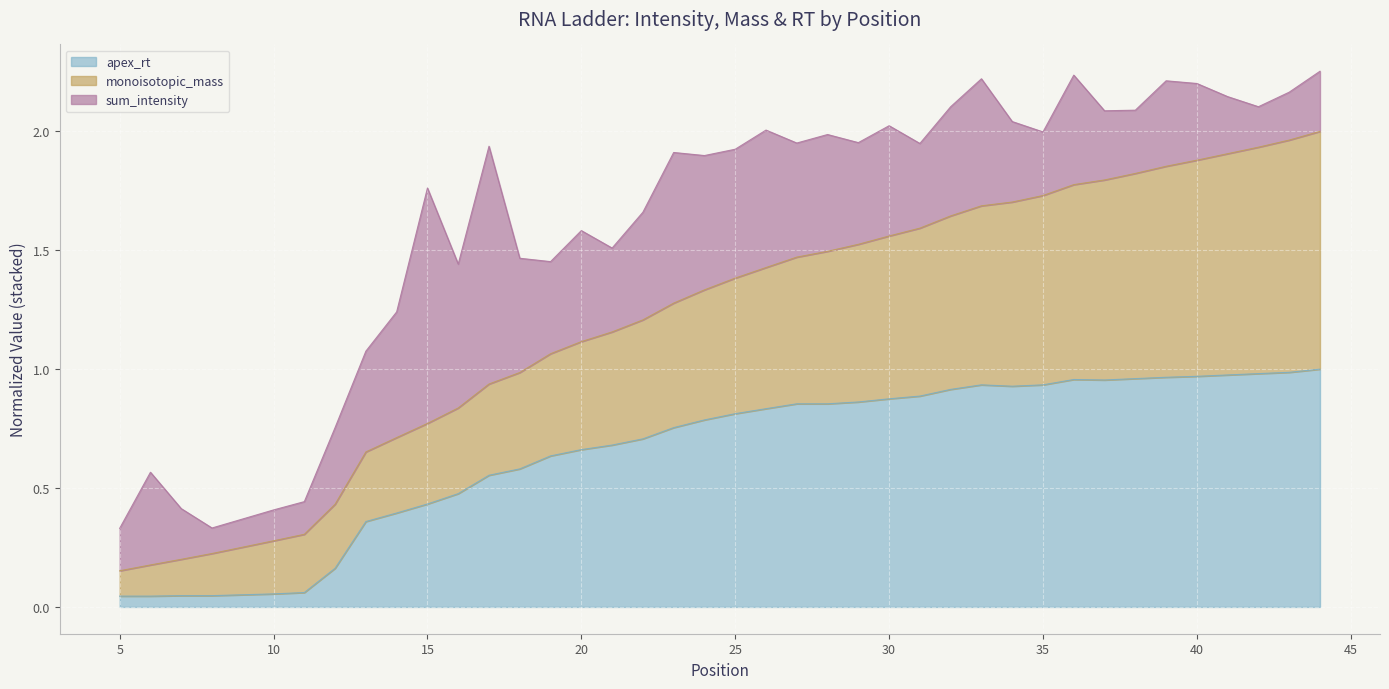

What are all the series names shown in the legend?

apex_rt, monoisotopic_mass, sum_intensity